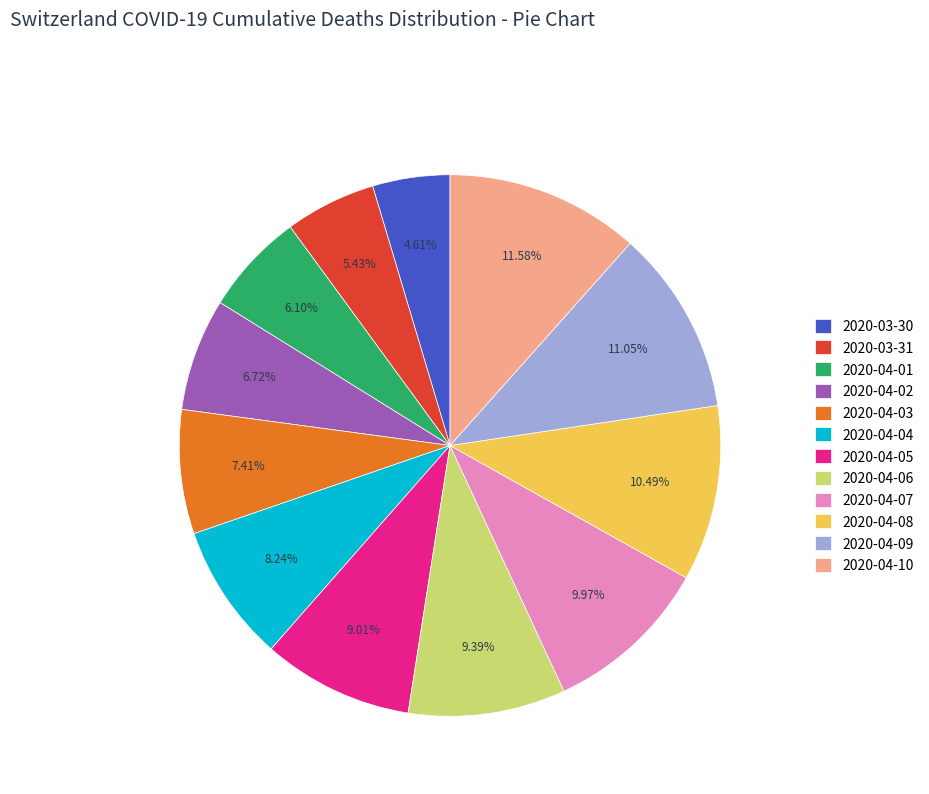

Does 2020-04-04 represent more than half of the total?

No